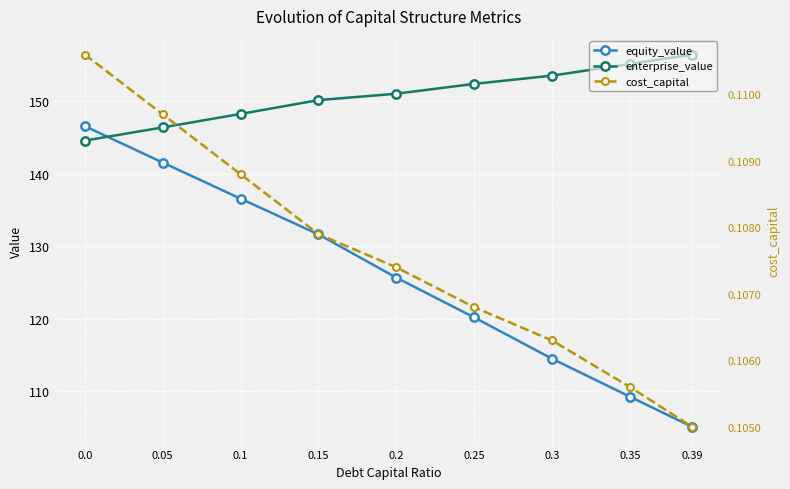

Is this an area chart (filled region under the line)?

No